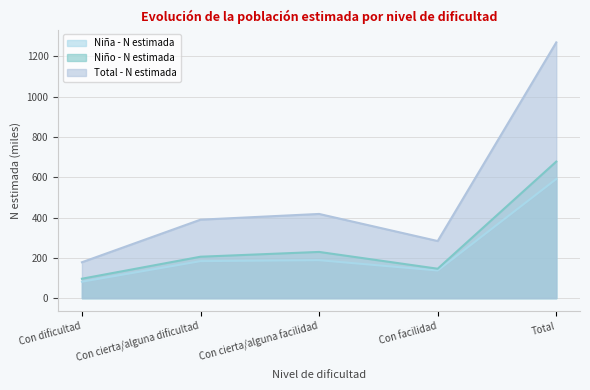

Where is Niño - N estimada nearest to the value 386?

Con cierta/alguna facilidad